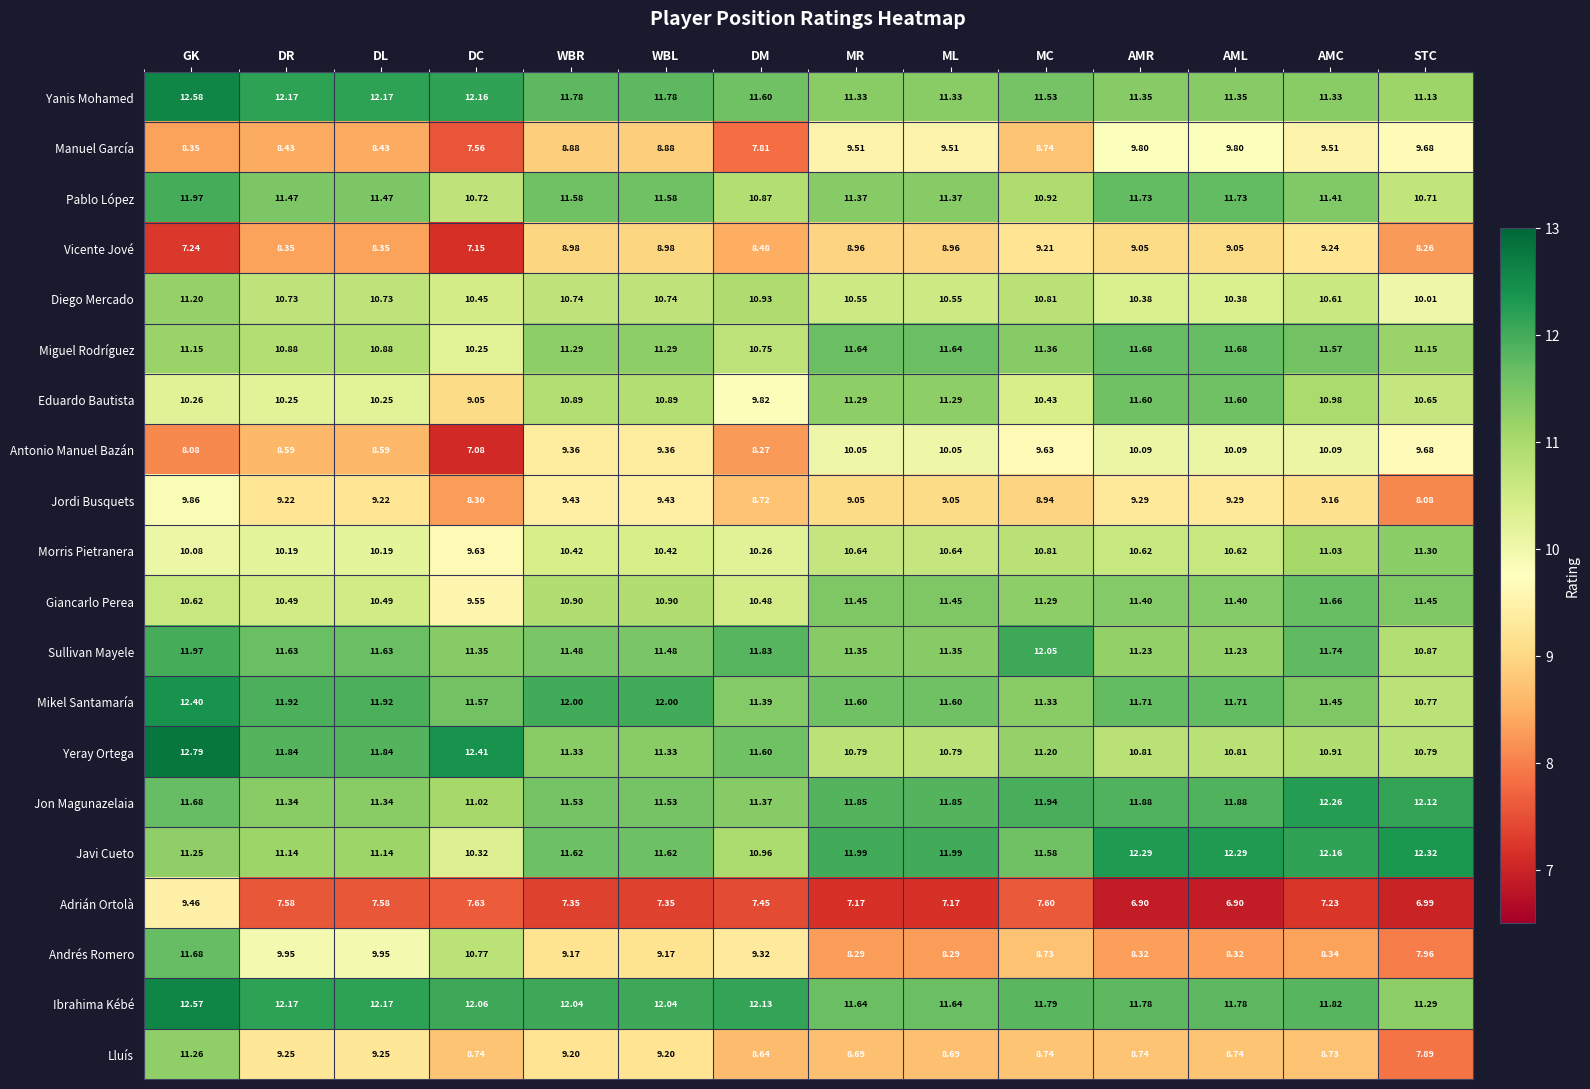

What is the greatest value displayed?

12.8